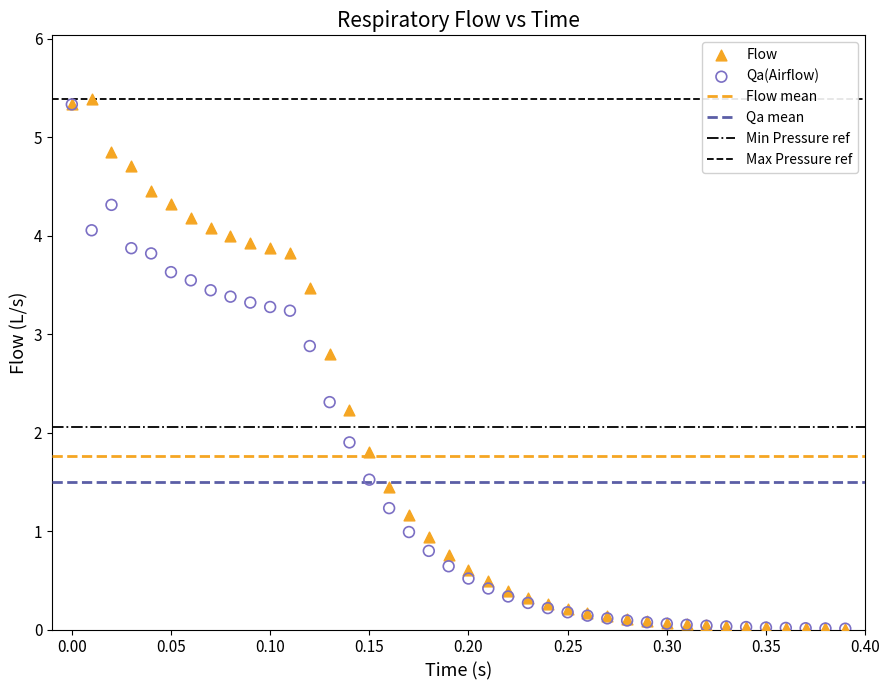

Across all series, what Y value is closest to 2?

1.9